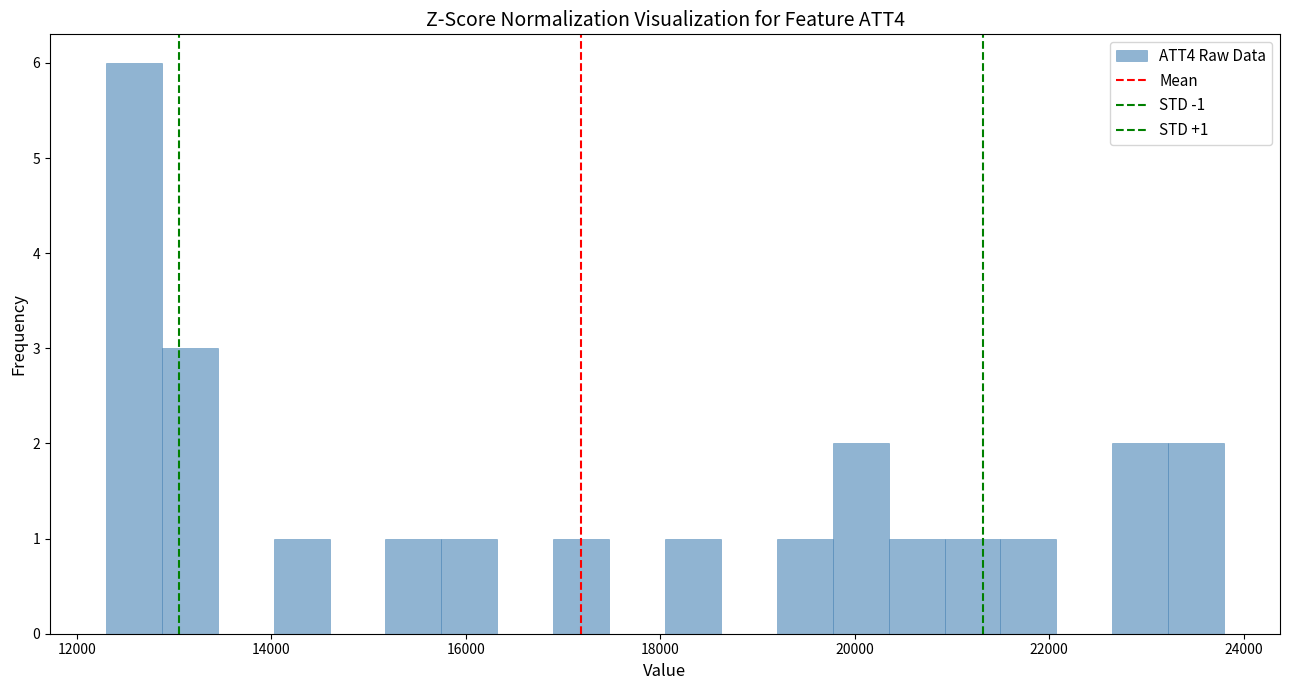

Read against the x-axis, roughly where is the centre of the tallest bar?

12600